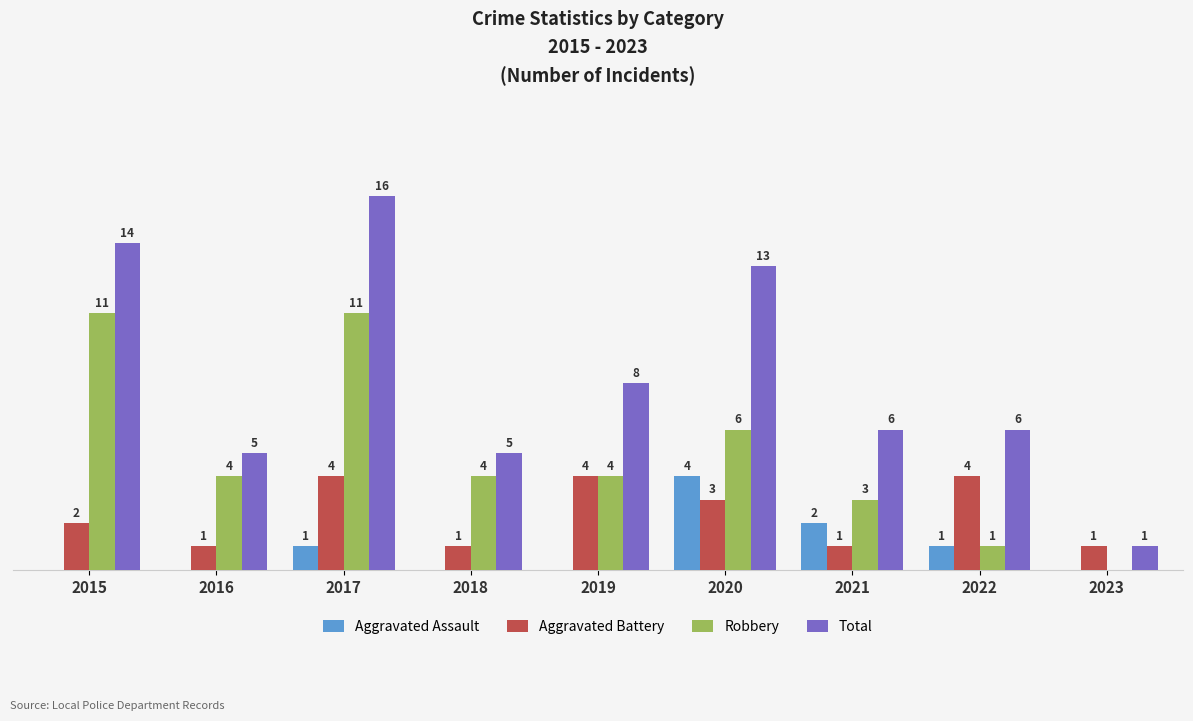

Which series has the largest total across all categories?

Total